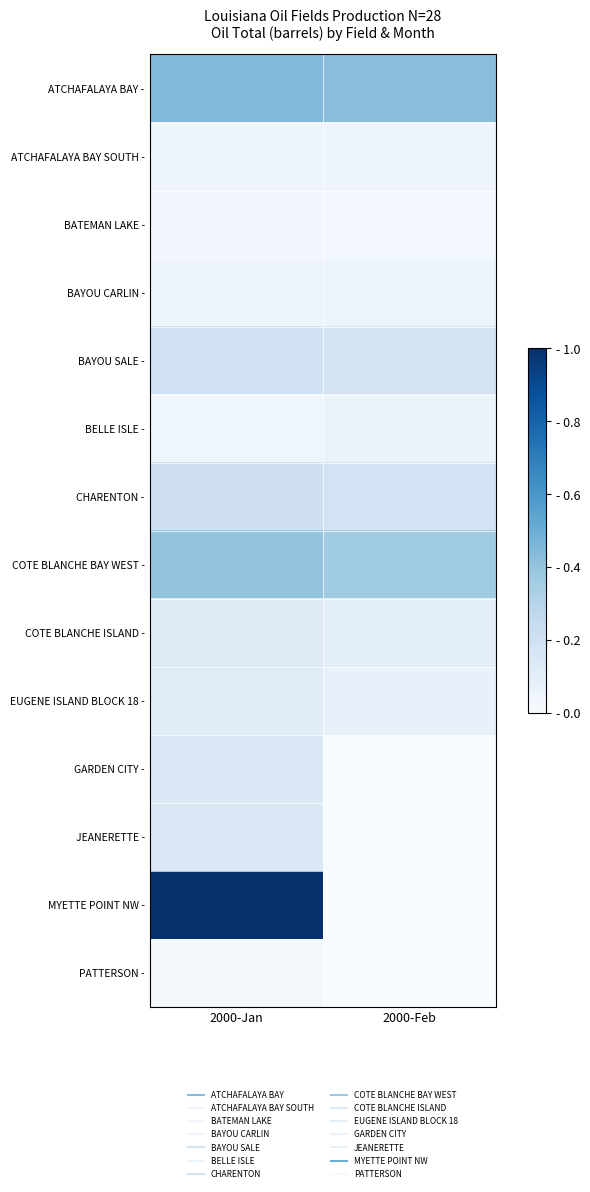

What is the greatest value displayed?

151472